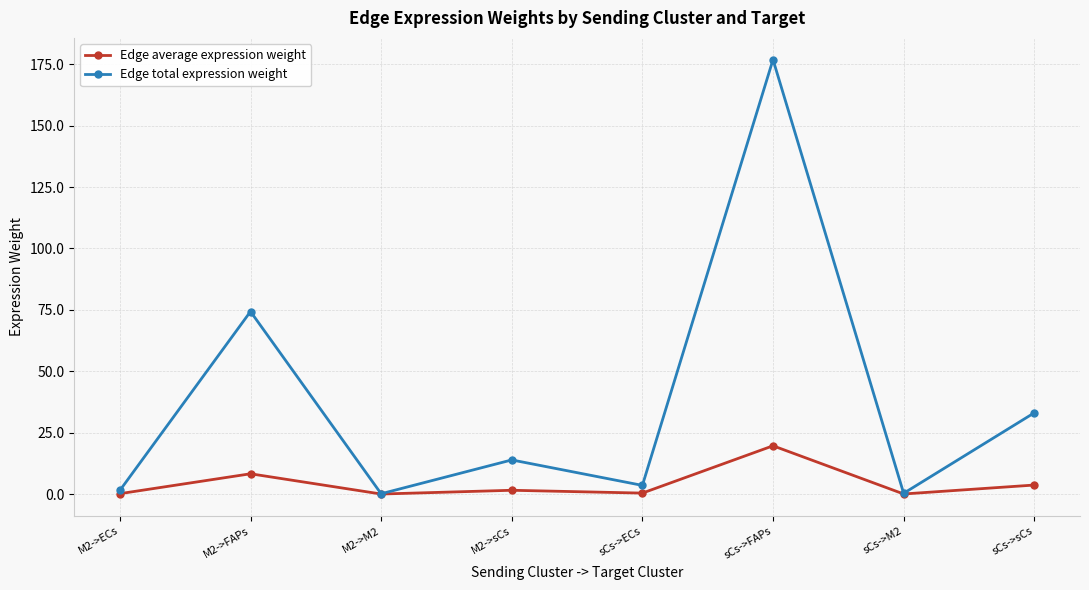

At which label does Edge average expression weight first exceed 1?

M2->FAPs